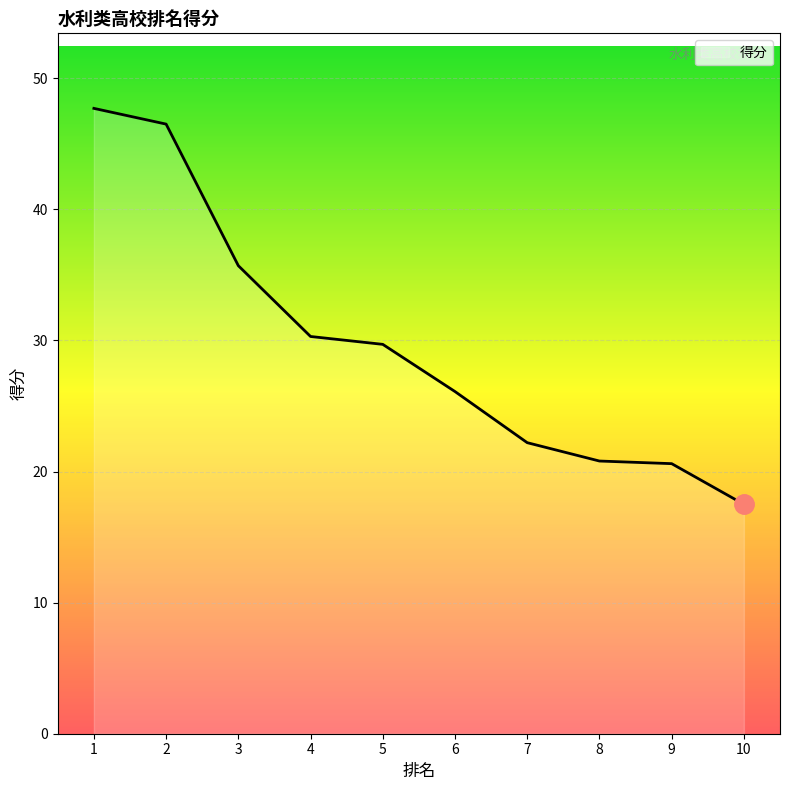

How many values are below 29?

5